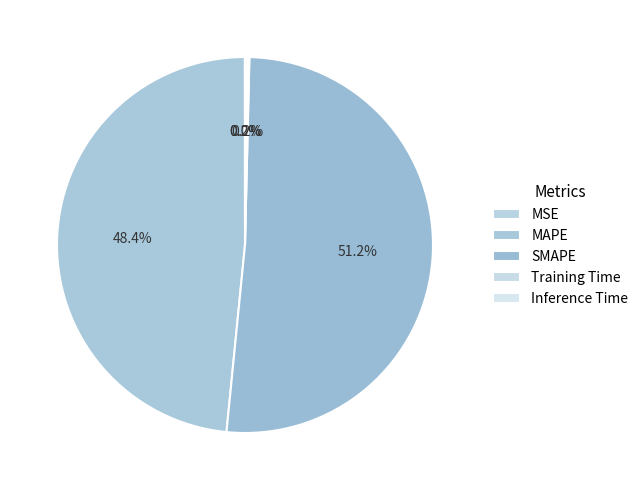

Which category has the smallest portion of the pie?

MSE